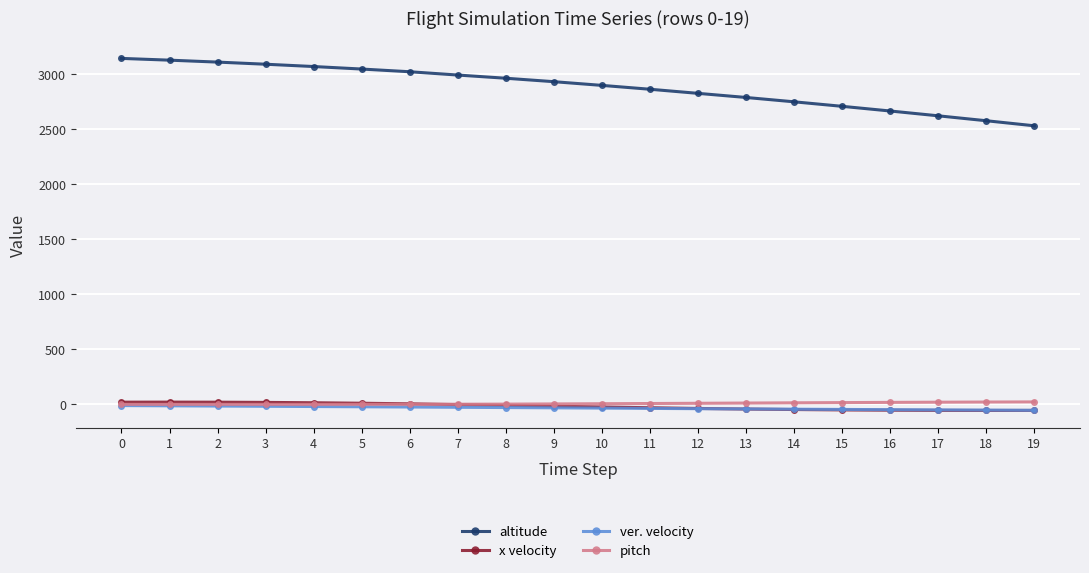

True or false: altitude and pitch cross at least once.

False